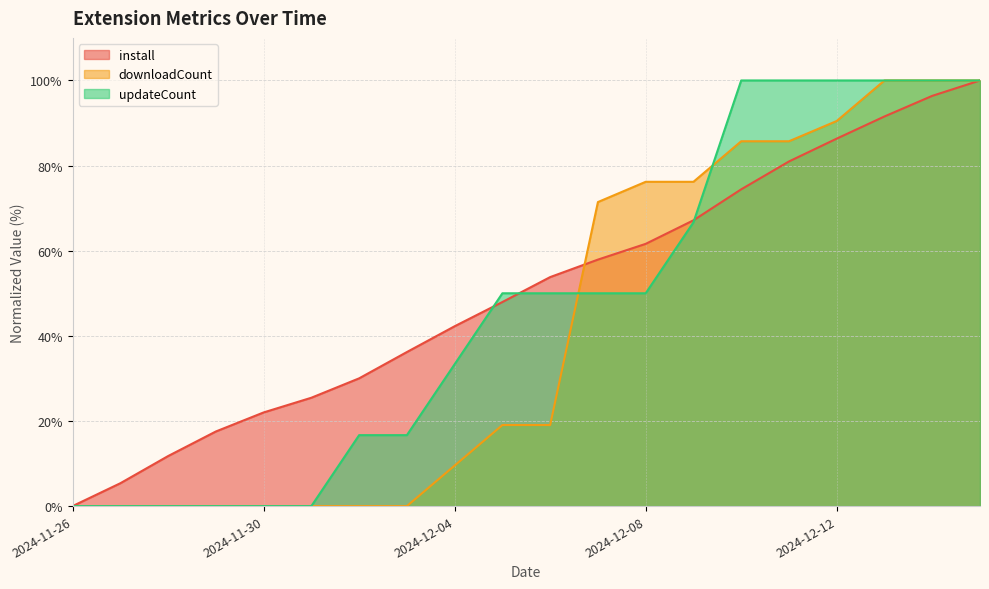

How many values in the downloadCount series are below 19?

9